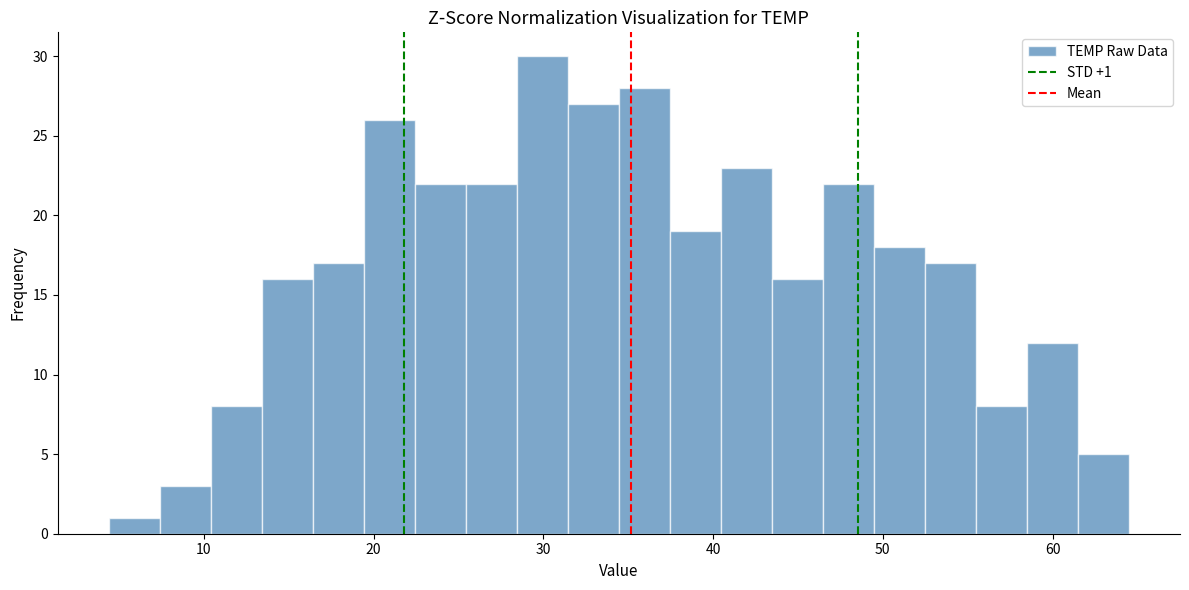

Around what value on the x-axis is the tallest bar? Give the approximate position of its centre, as read against the axis.

30